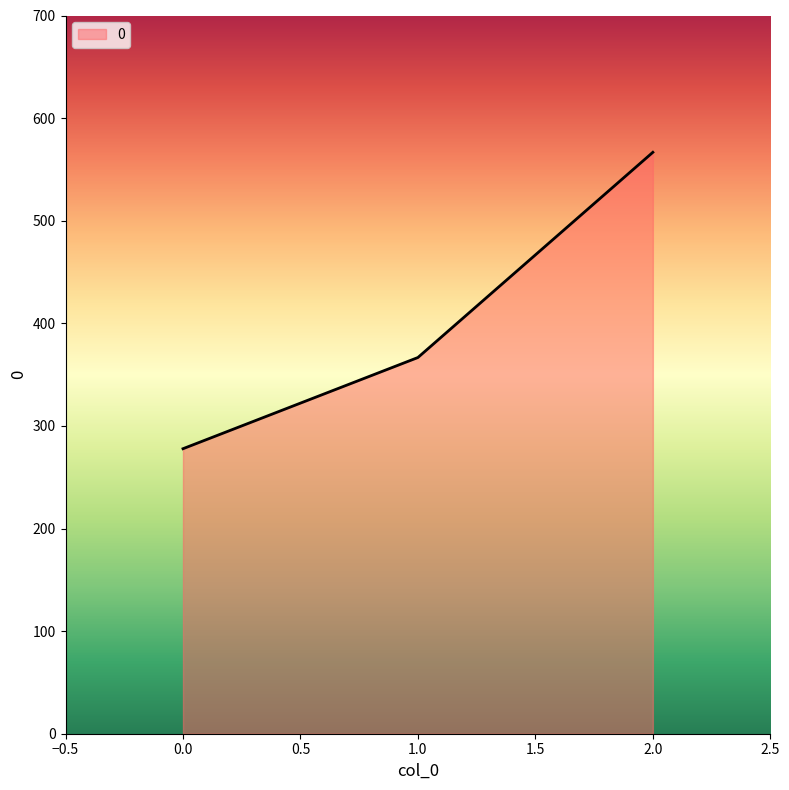

Which has a higher value, 0.0 or 1.0?

1.0